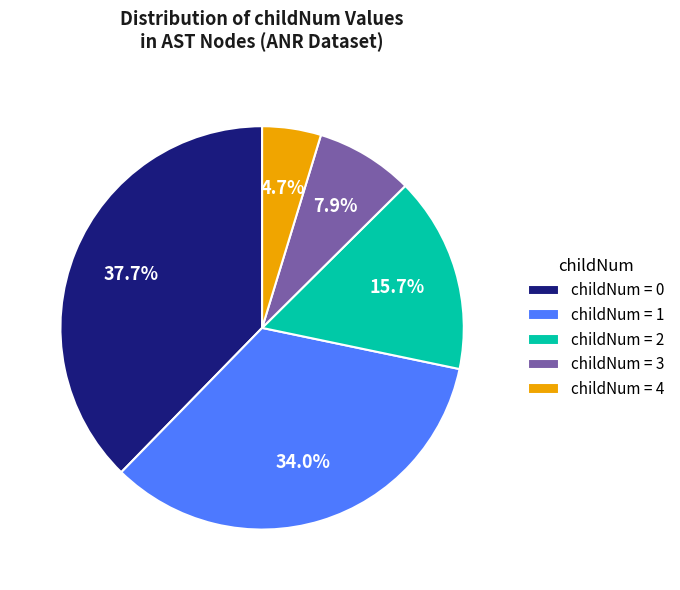

Does any single category account for the majority?

No